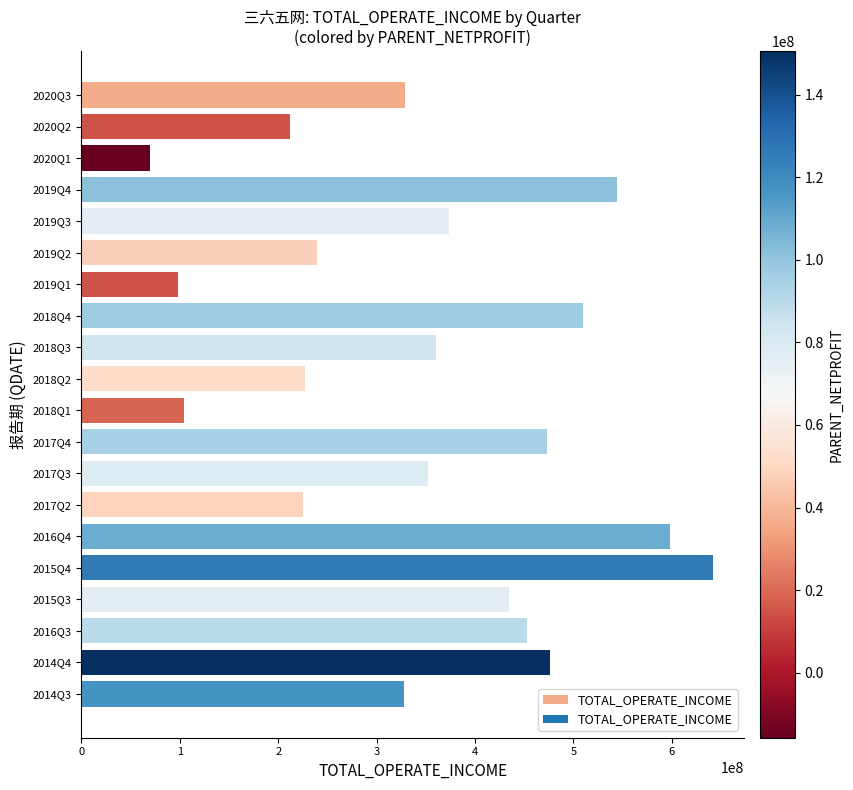

How many distinct data groups are displayed?

1